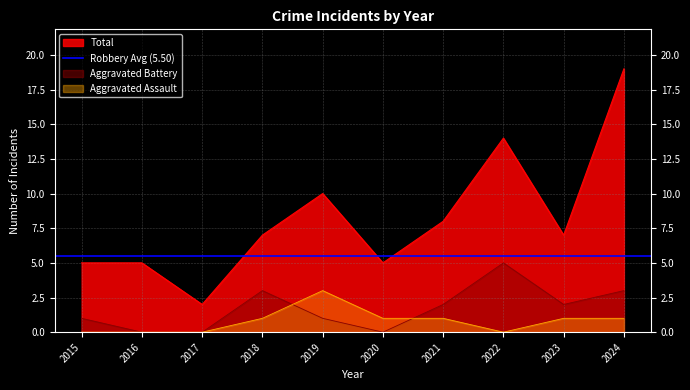

Reading left to right, list all the values displayed in this chart.

Aggravated Assault: 0	0	0	1	3	1	1	0	1	1
Aggravated Battery: 1	0	0	3	1	0	2	5	2	3
Total: 5	5	2	7	10	5	8	14	7	19